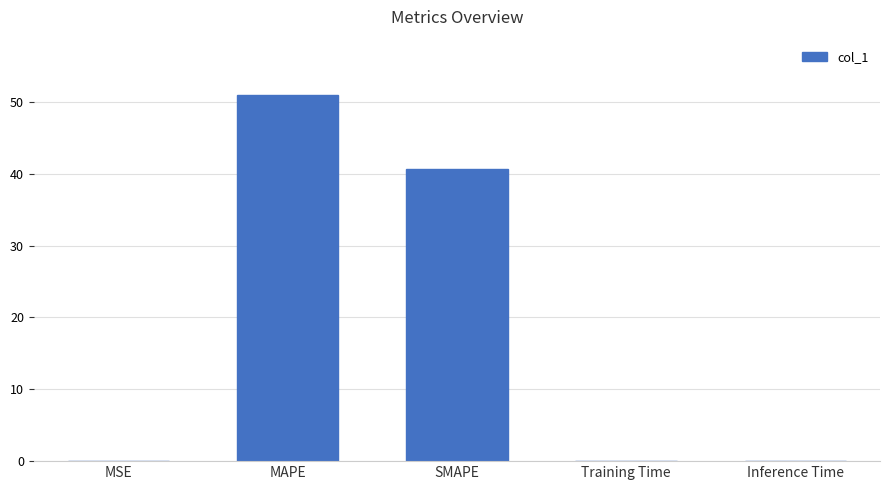

Is it true that the value at SMAPE is 40.6?

True